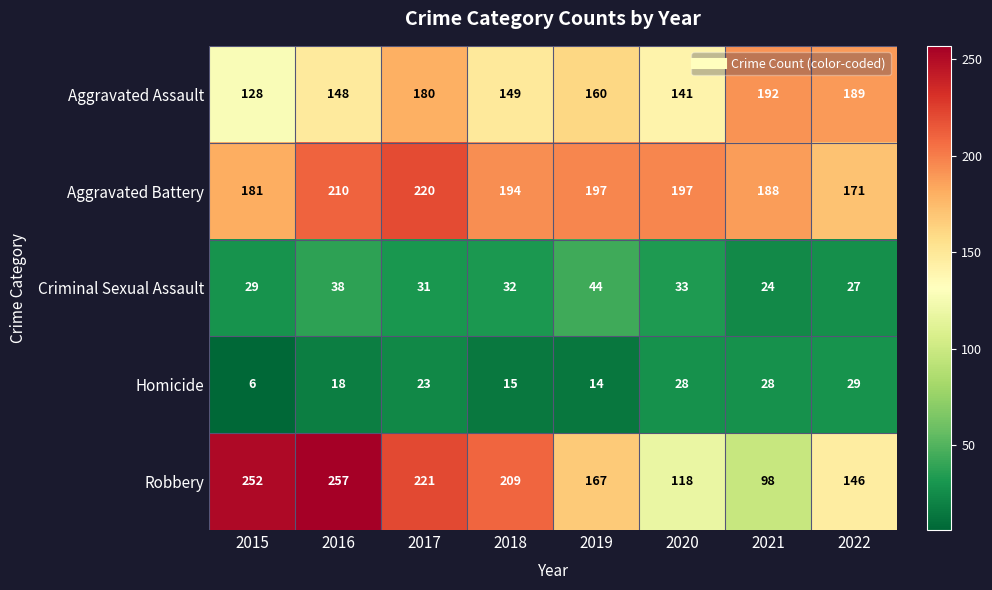

What is the difference between the maximum and minimum values in the Aggravated Battery series?

49